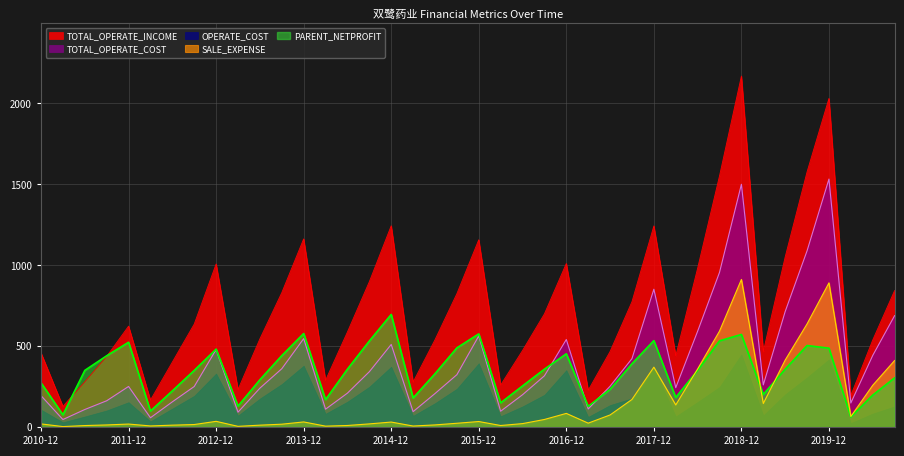

List the series in order of their peak value, highest first.

TOTAL_OPERATE_INCOME, TOTAL_OPERATE_COST, SALE_EXPENSE, PARENT_NETPROFIT, OPERATE_COST